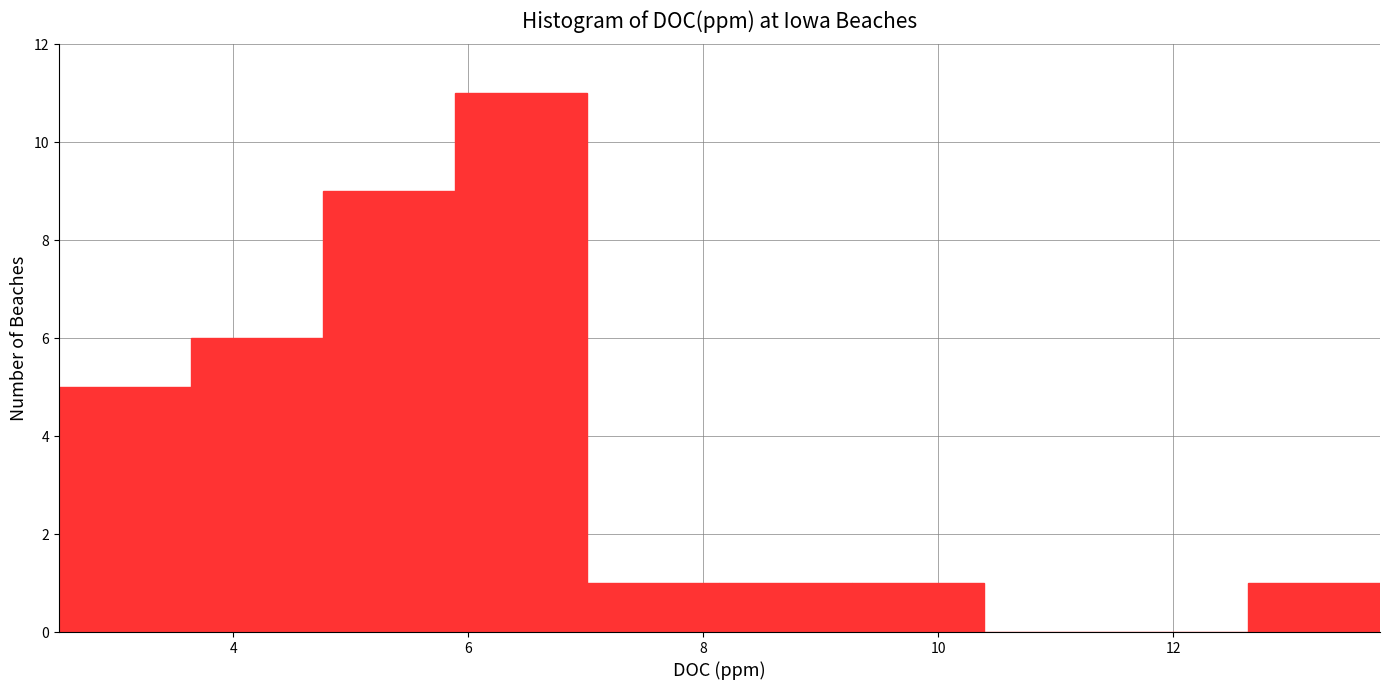

Reading left to right, list every bar in this chart as the range it spans on the x-axis followed by its height. Neither the bar edges nor the heights are printed on the chart, so give them approximately, as read against the axes.

2.6 to 3.6: 5
3.6 to 4.8: 6
4.8 to 5.8: 9
5.8 to 7.0: 11
7.0 to 8.2: 1
8.2 to 9.2: 1
9.2 to 10.4: 1
10.4 to 11.6: 0
11.6 to 12.6: 0
12.6 to 13.8: 1